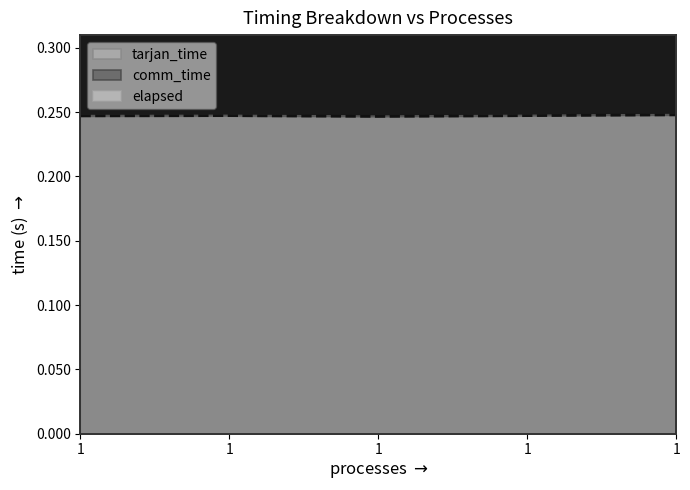

How many interior local valleys does the elapsed series have?

1